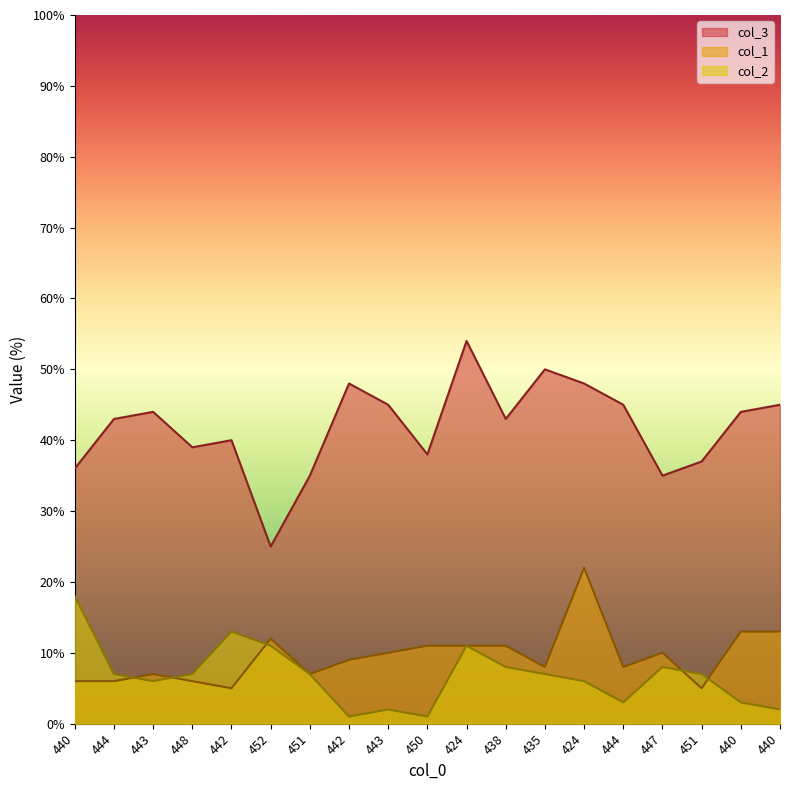

What is the total value across all series at 424?

76